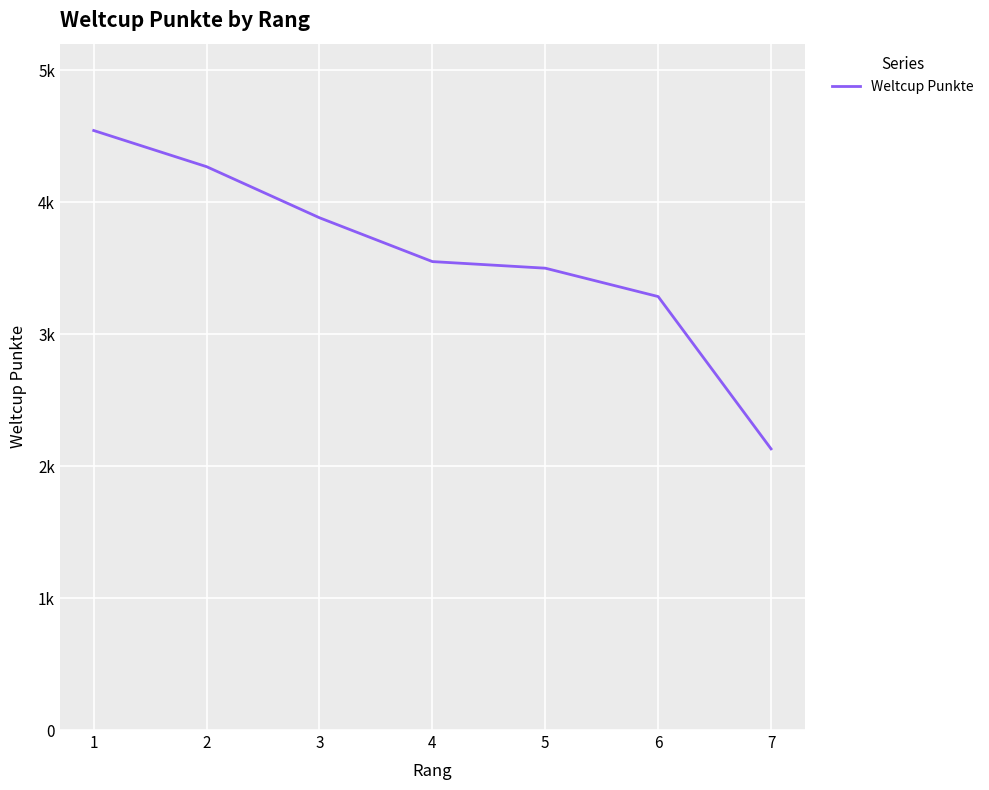

Does the chart have visible grid lines?

Yes